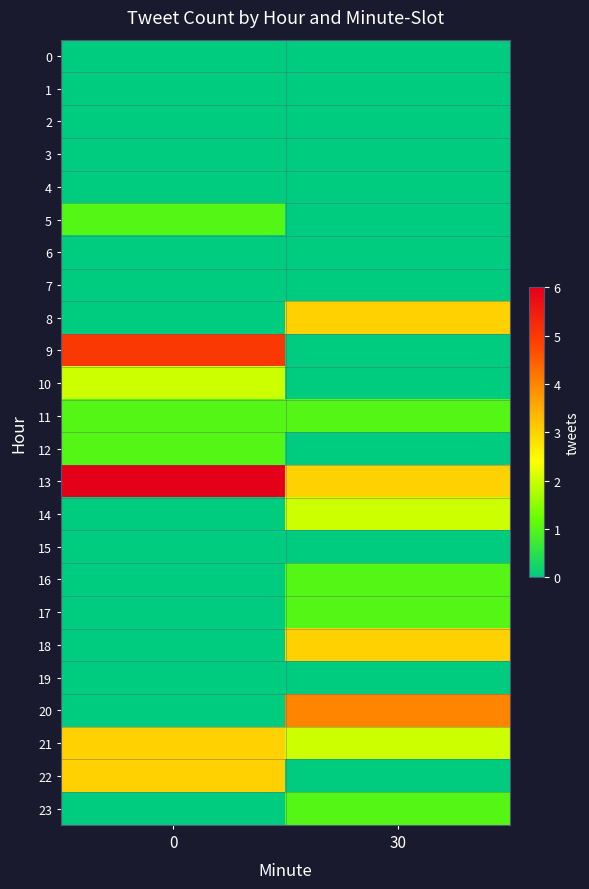

Rank the series by their maximum value, from highest to lowest.

13, 9, 20, 8, 18, 21, 22, 10, 14, 5, 11, 12, 16, 17, 23, 0, 1, 2, 3, 4, 6, 7, 15, 19